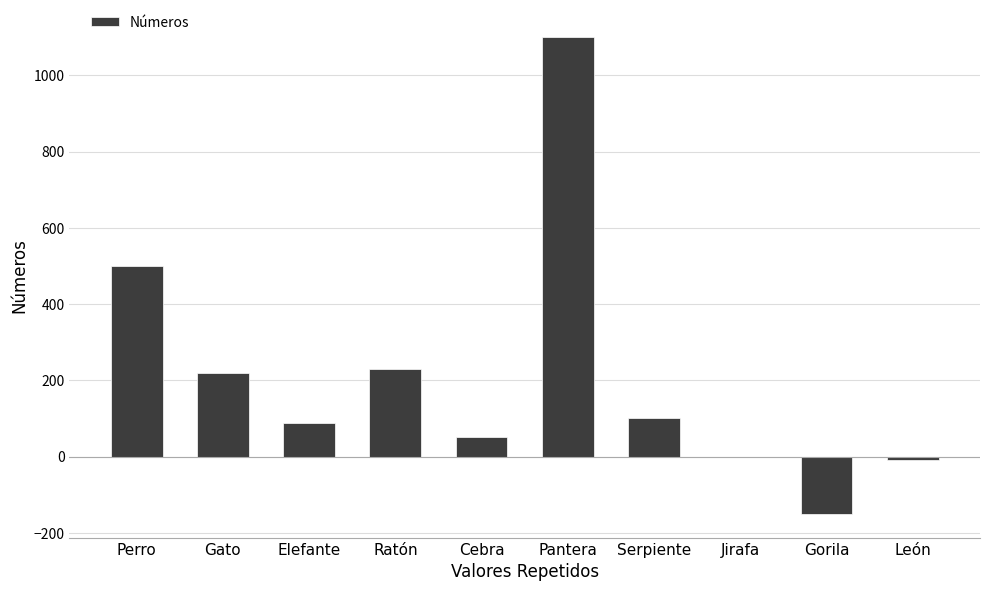

Does the chart contain stacked bars?

No